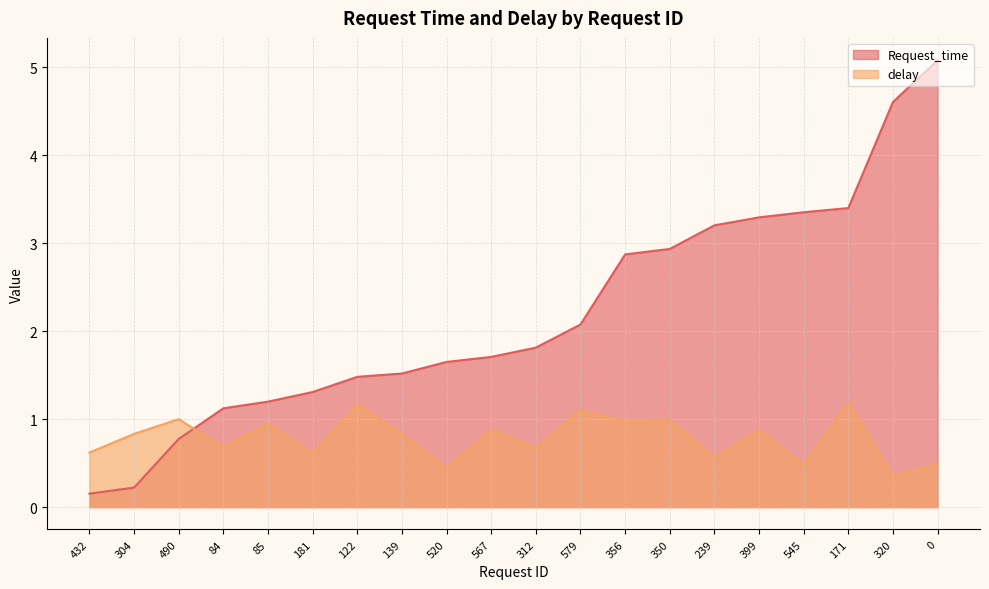

What position from the left is 567?

10